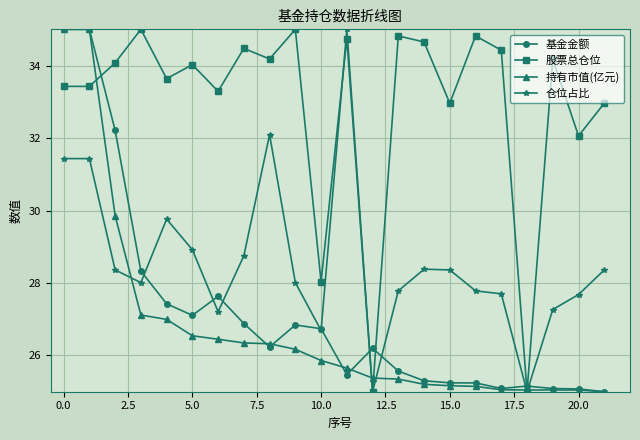

What is the highest value of the 基金金额 series?

35.0